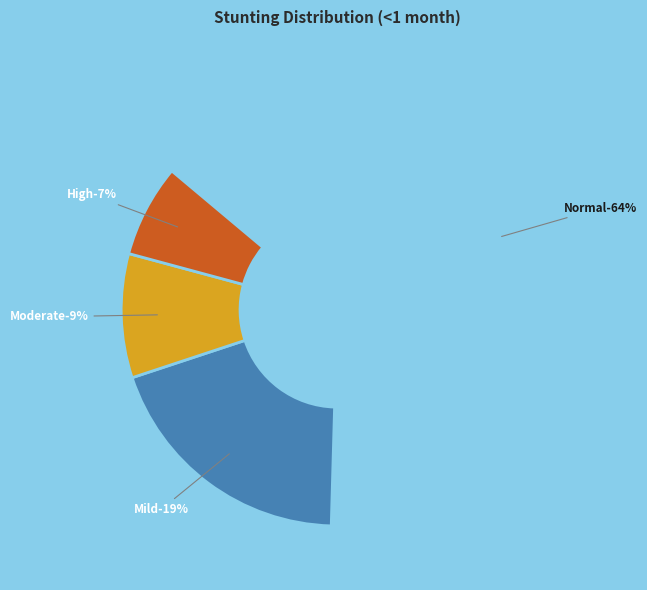

Rank the categories by value from lowest to highest.

High (HAZ-score between < -3), Moderate (HAZ-score between -3 and -2), Mild (HAZ-score between -2 and -1), Normal (HAZ-score > -1)